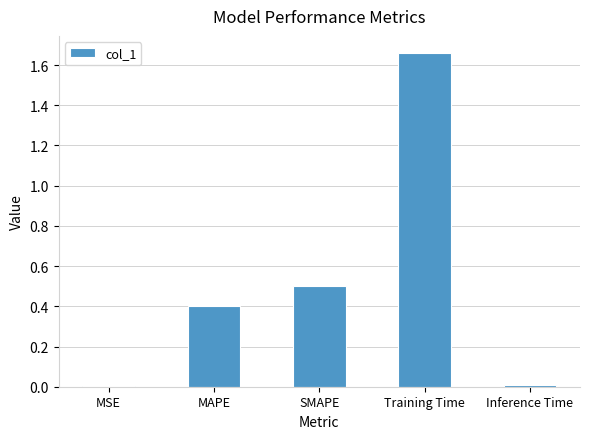

At which category does the chart reach its peak across all series?

Training Time